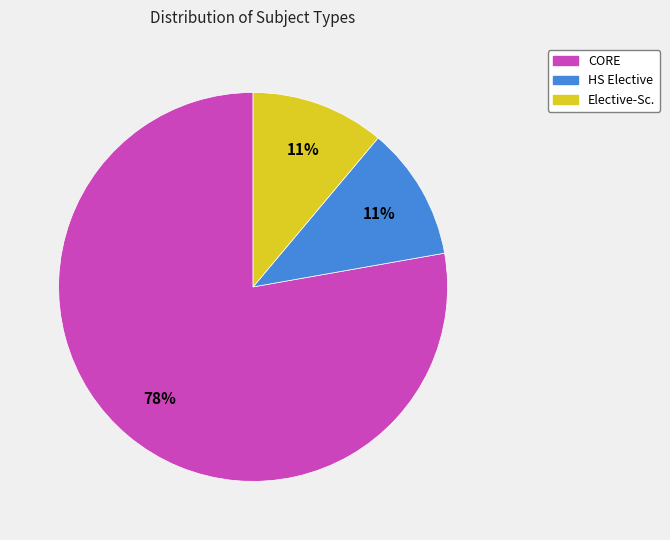

How many segments does this pie chart have?

3